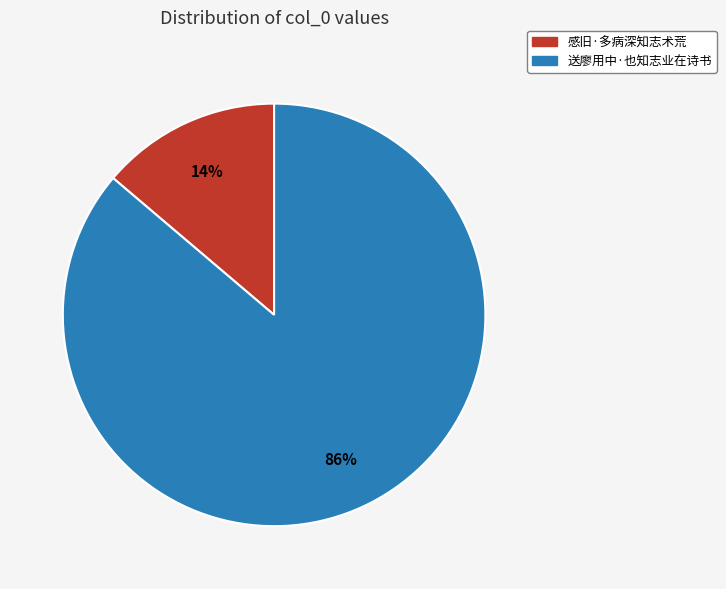

Which category has the biggest portion of the pie?

送廖用中·也知志业在诗书